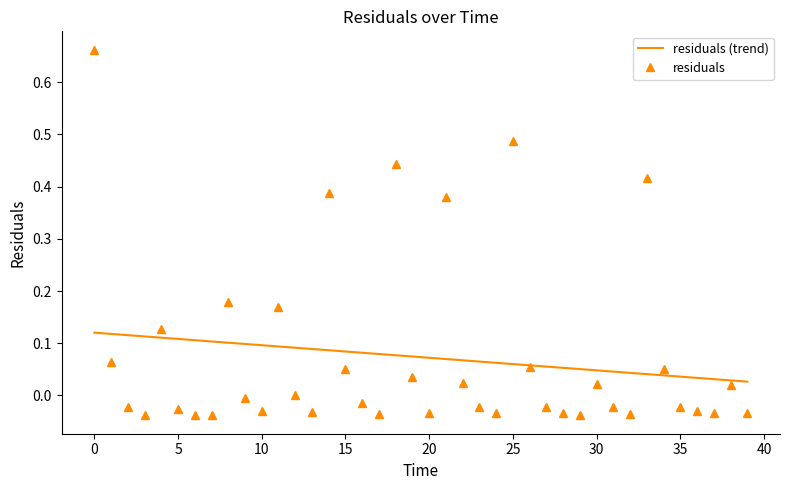

Which has a higher value, 19.0 or 30.0?

19.0